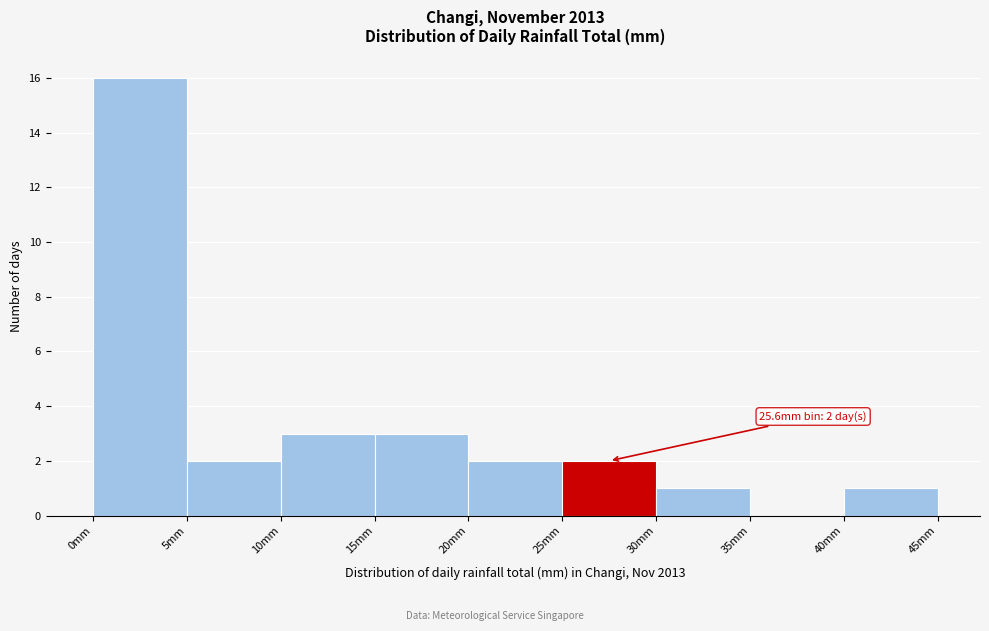

Which range on the x-axis has the tallest bar?

0 to 5